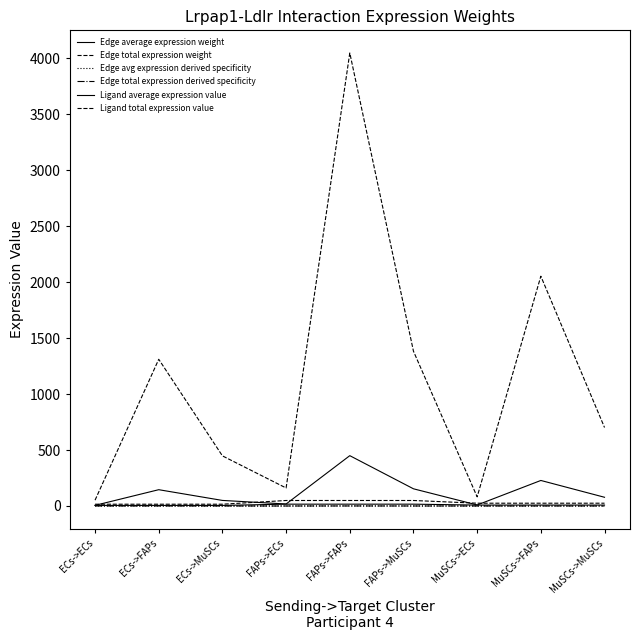

What is the label of the 7th point from the left?

MuSCs->ECs